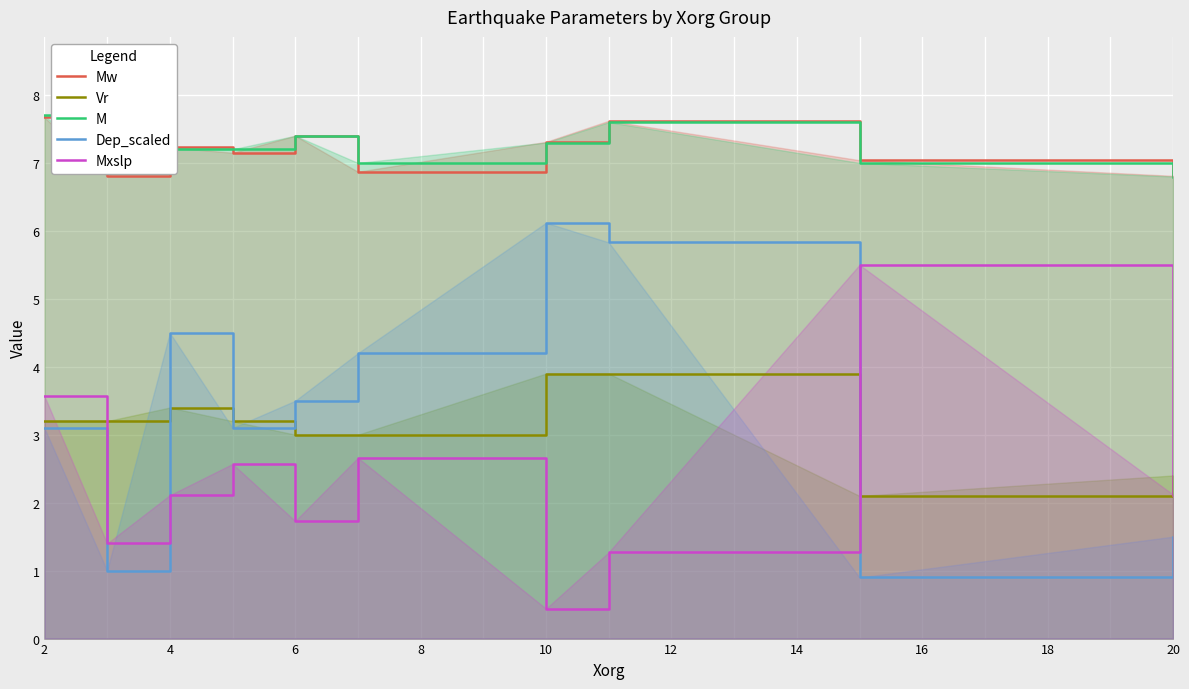

True or false: M has a value of 7.4 at 6.

True